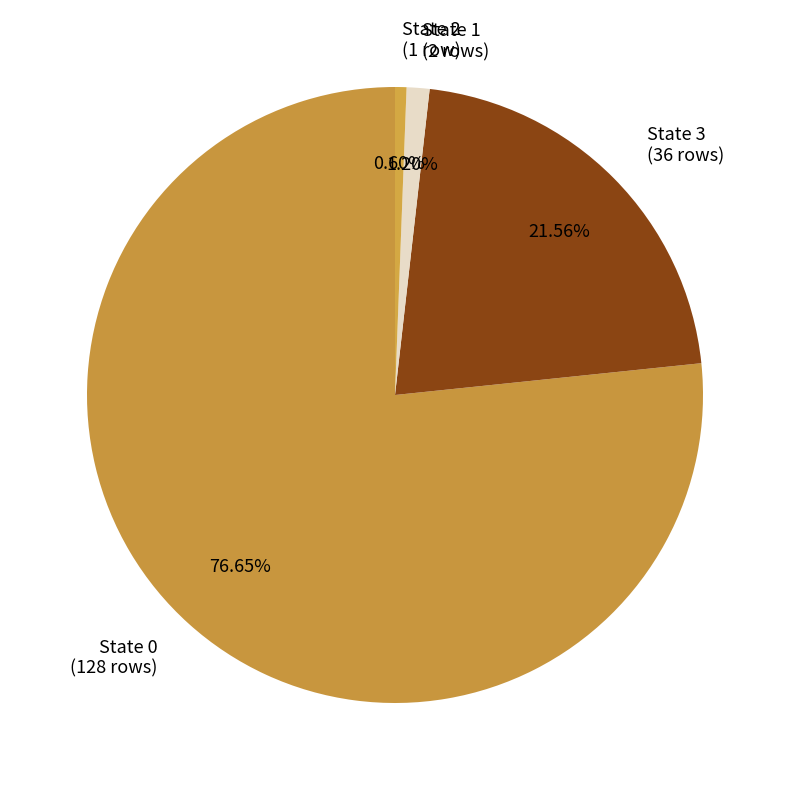

Rank the categories by value from highest to lowest.

State 0 (128 rows), State 3 (36 rows), State 1 (2 rows), State 2 (1 row)